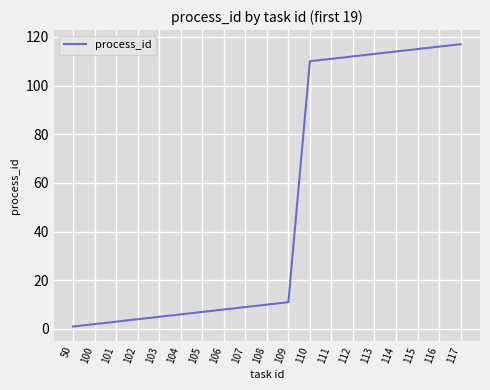

The chart shows a value of 61 at 114. True or false?

False